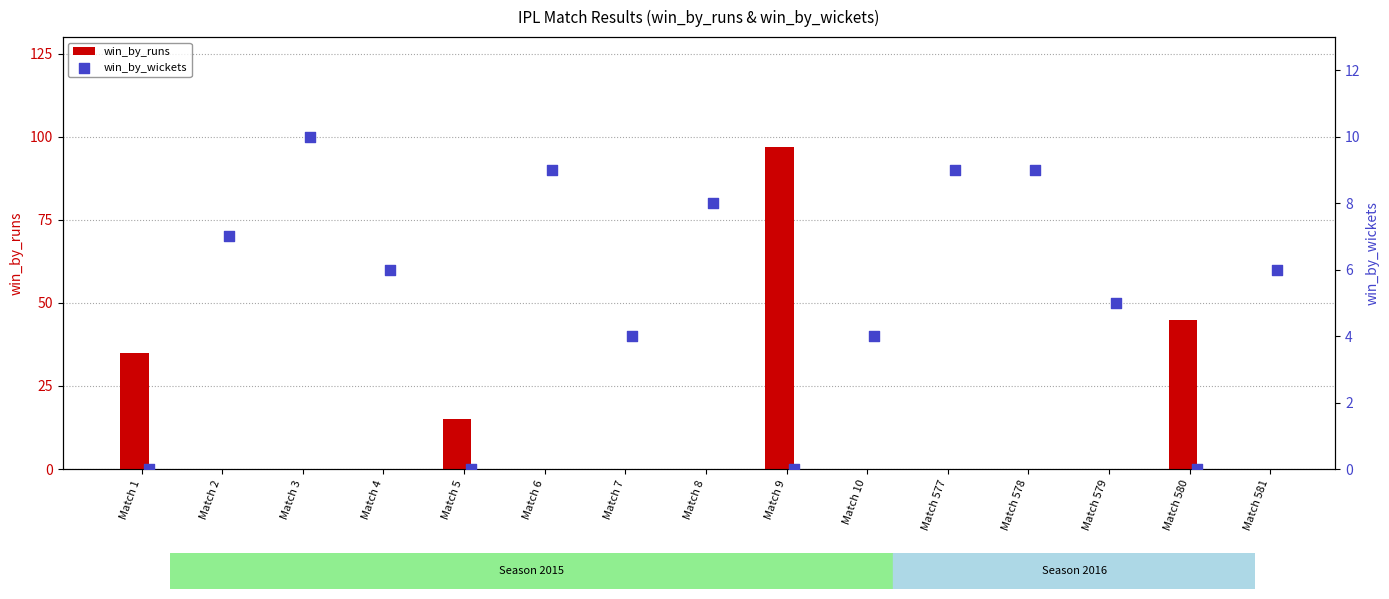

What is the highest value of the win_by_runs series?

97